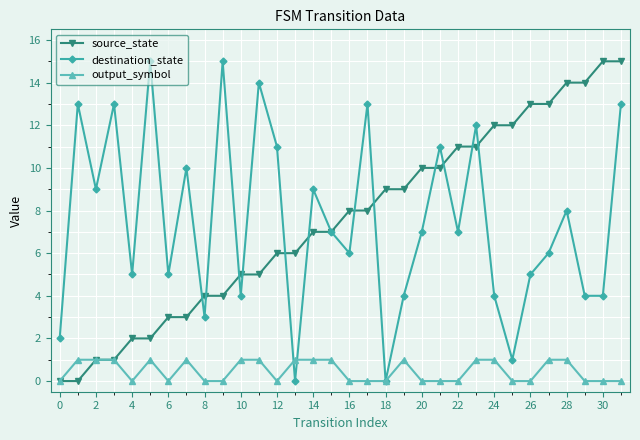

In destination_state, how many points are higher than both neighbors (excluding endpoints)?

11